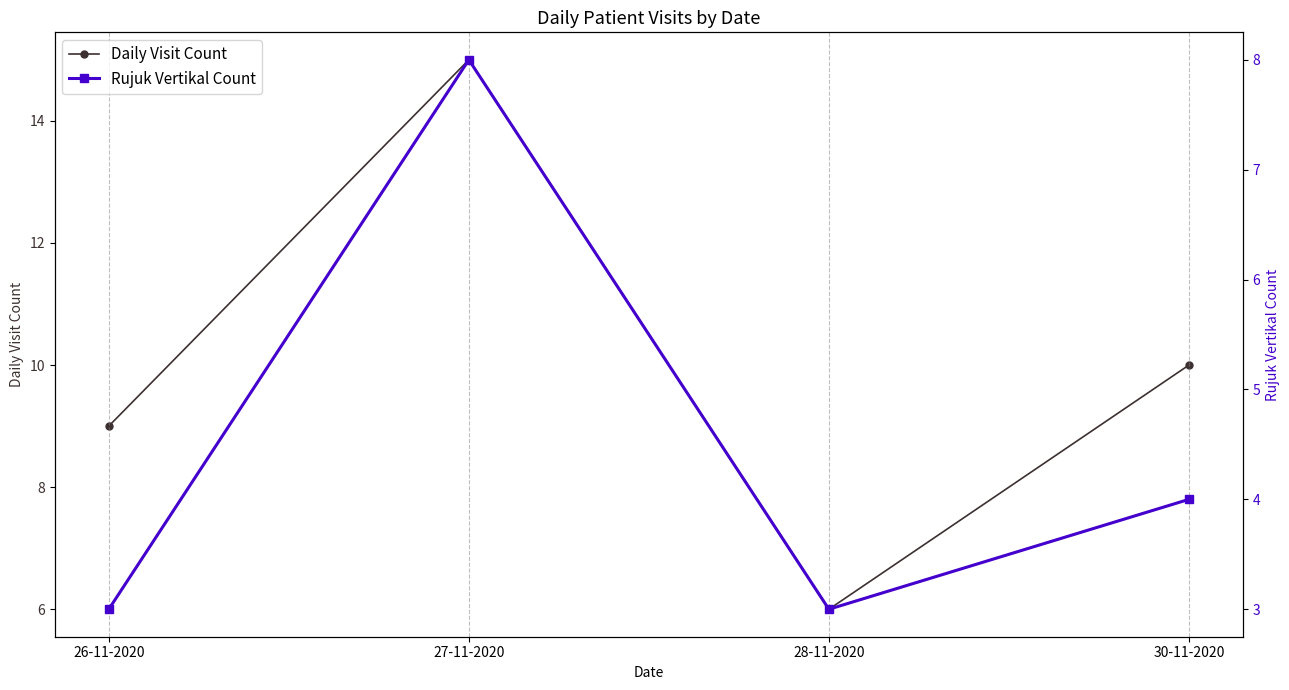

Reading right to left, transcribe all the data shown in this chart.

Daily Visit Count: 10	6	15	9
Rujuk Vertikal Count: 4	3	8	3